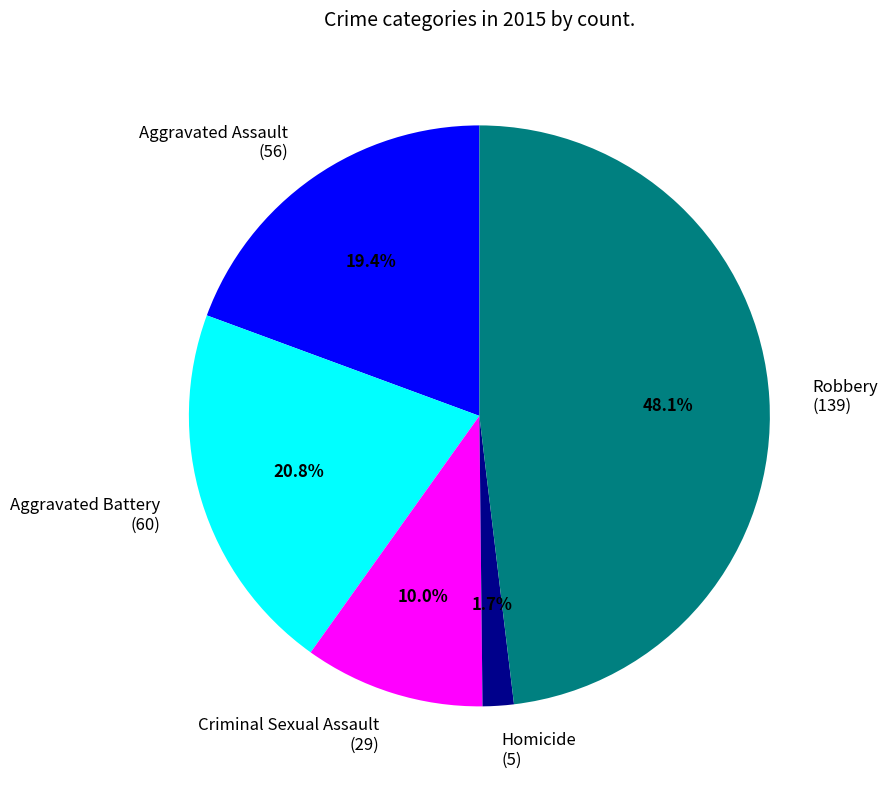

Is there a majority slice in this chart?

No